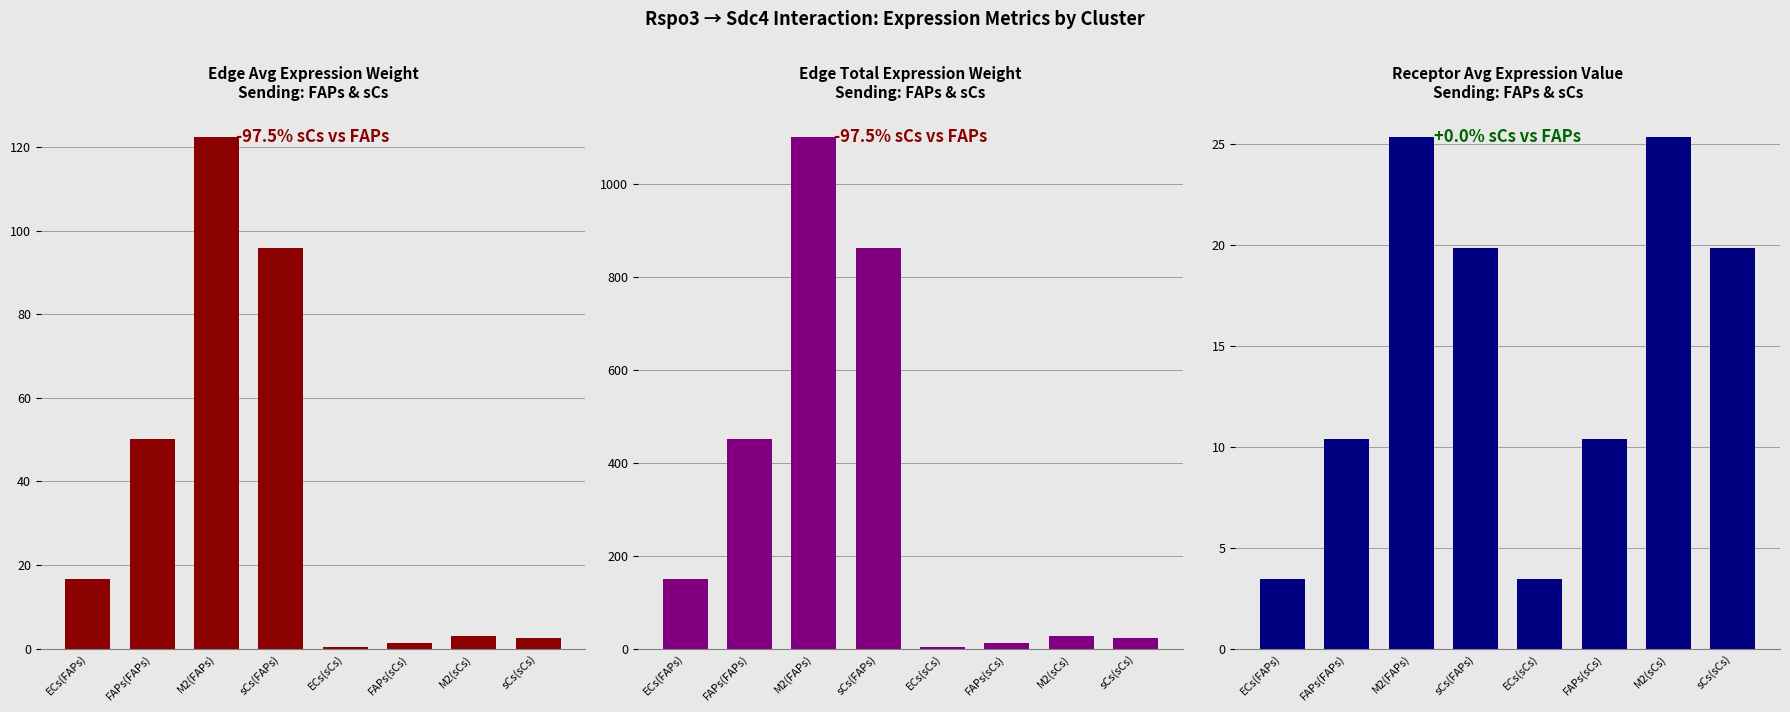

What is the label of the 3rd bar from the right?

FAPs(sCs)